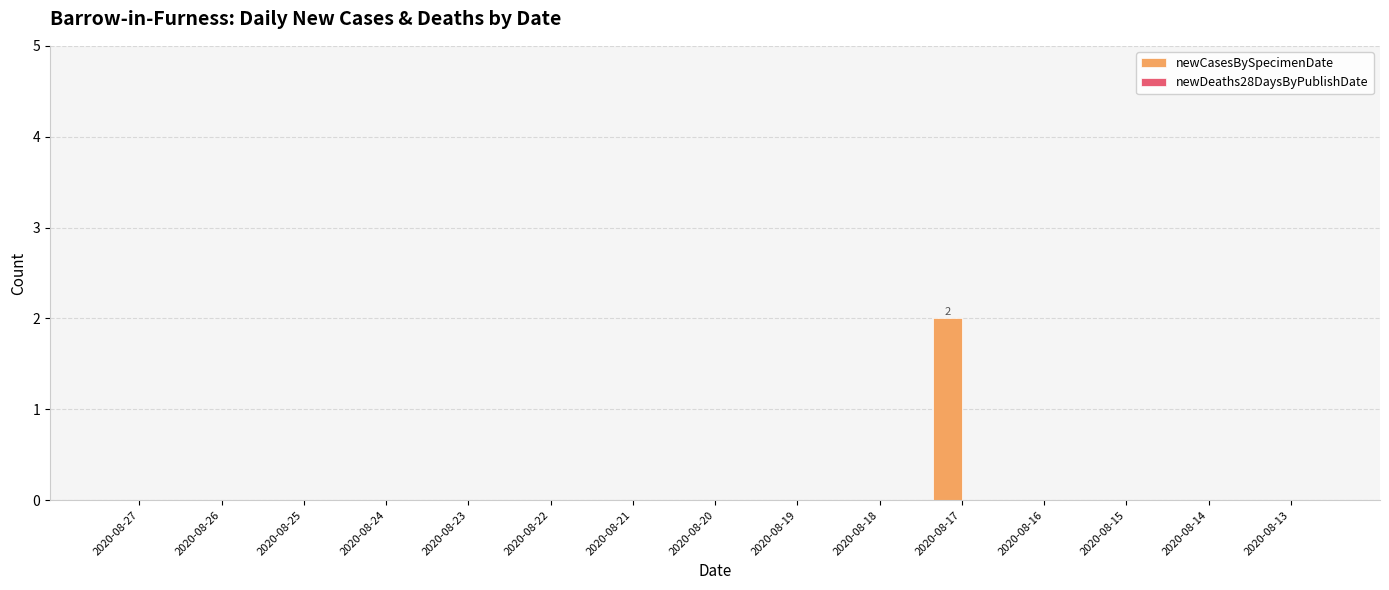

The value at 2020-08-17 is 2. True or false?

True